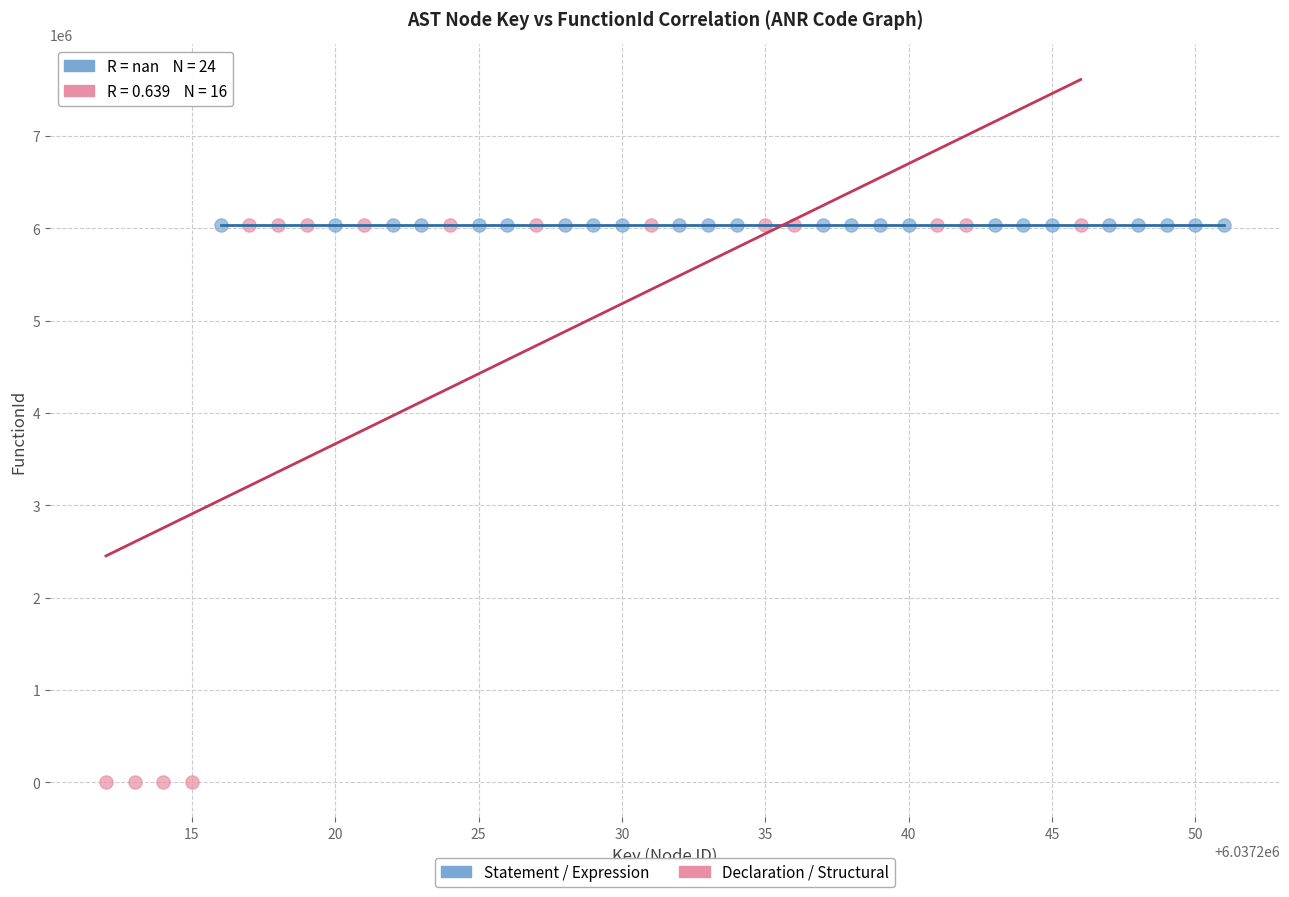

Which series contains the lowest Y value?

Declaration / Structural